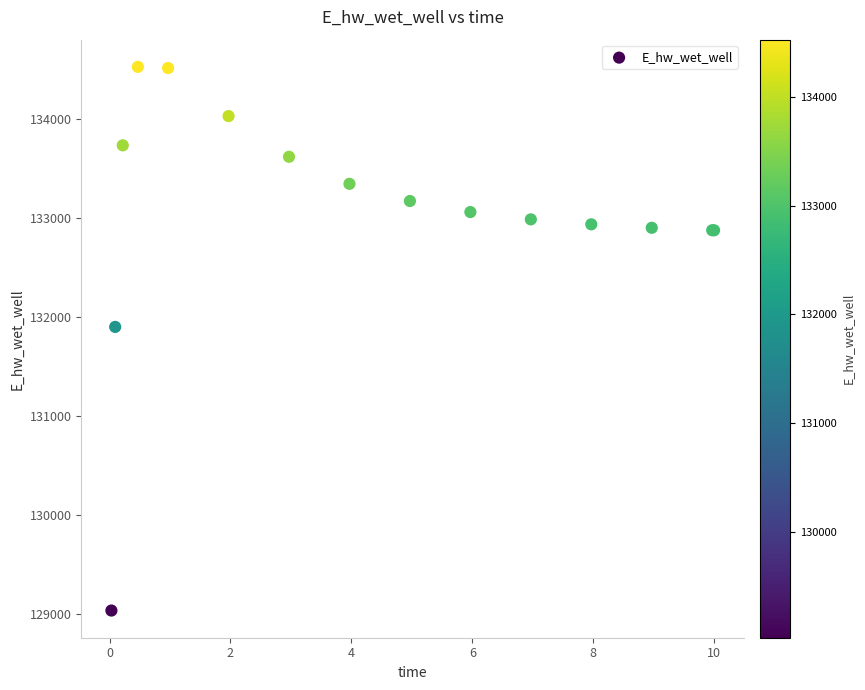

What Y value in the scatter plot is closest to 131777?

131896.8